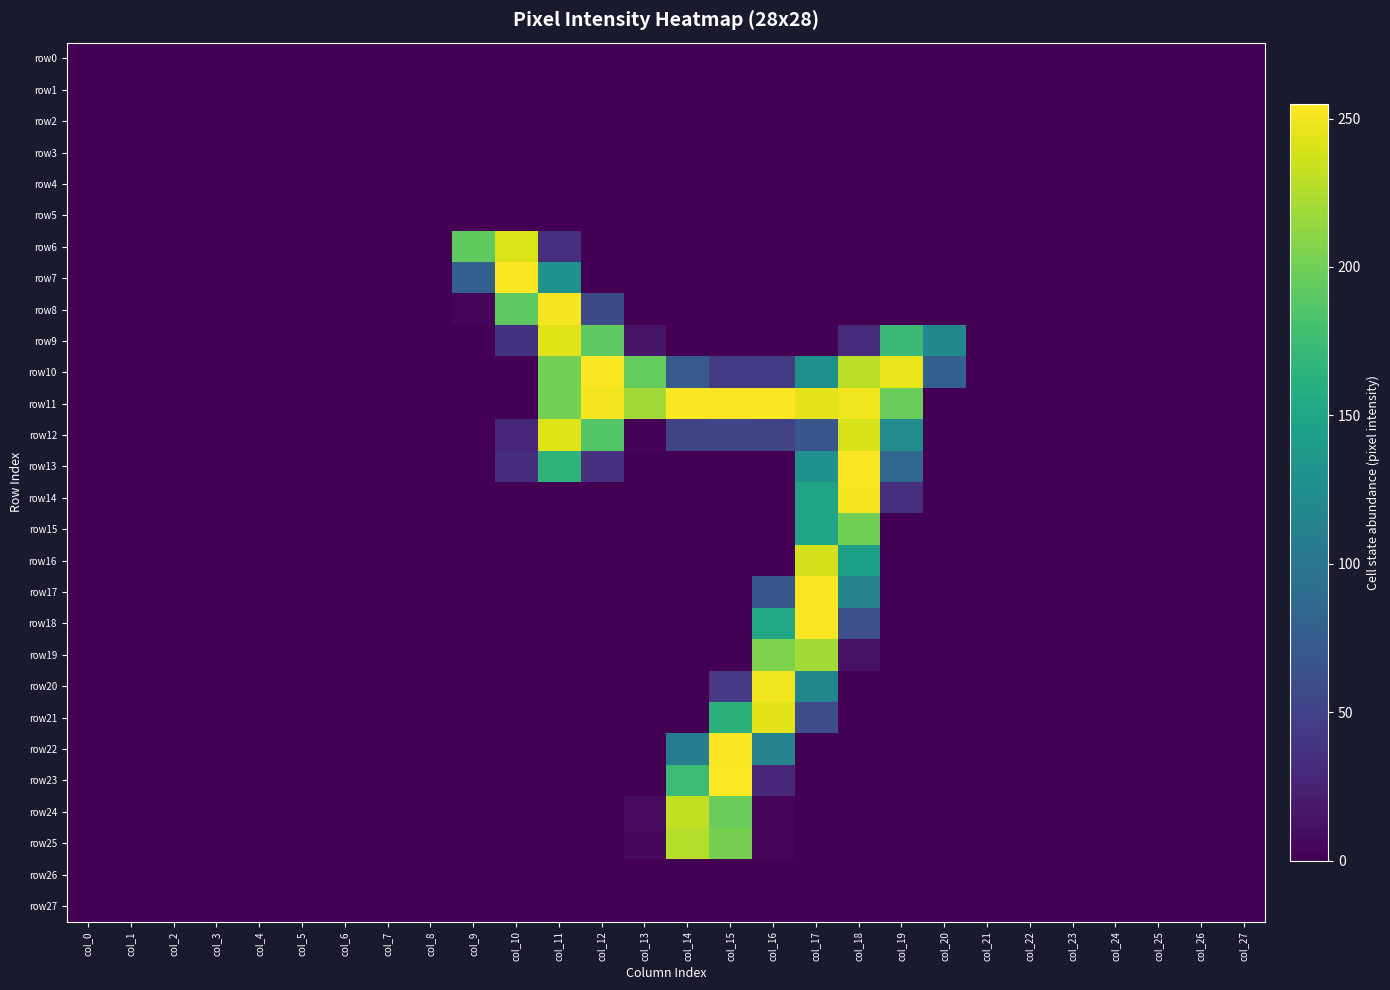

Reading left to right, what are all the values shown in this chart?

row0: col_0=0	col_1=0	col_2=0	col_3=0	col_4=0	col_5=0	col_6=0	col_7=0	col_8=0	col_9=0	col_10=0	col_11=0	col_12=0	col_13=0	col_14=0	col_15=0	col_16=0	col_17=0	col_18=0	col_19=0	col_20=0	col_21=0	col_22=0	col_23=0	col_24=0	col_25=0	col_26=0	col_27=0
row1: col_0=0	col_1=0	col_2=0	col_3=0	col_4=0	col_5=0	col_6=0	col_7=0	col_8=0	col_9=0	col_10=0	col_11=0	col_12=0	col_13=0	col_14=0	col_15=0	col_16=0	col_17=0	col_18=0	col_19=0	col_20=0	col_21=0	col_22=0	col_23=0	col_24=0	col_25=0	col_26=0	col_27=0
row2: col_0=0	col_1=0	col_2=0	col_3=0	col_4=0	col_5=0	col_6=0	col_7=0	col_8=0	col_9=0	col_10=0	col_11=0	col_12=0	col_13=0	col_14=0	col_15=0	col_16=0	col_17=0	col_18=0	col_19=0	col_20=0	col_21=0	col_22=0	col_23=0	col_24=0	col_25=0	col_26=0	col_27=0
row3: col_0=0	col_1=0	col_2=0	col_3=0	col_4=0	col_5=0	col_6=0	col_7=0	col_8=0	col_9=0	col_10=0	col_11=0	col_12=0	col_13=0	col_14=0	col_15=0	col_16=0	col_17=0	col_18=0	col_19=0	col_20=0	col_21=0	col_22=0	col_23=0	col_24=0	col_25=0	col_26=0	col_27=0
row4: col_0=0	col_1=0	col_2=0	col_3=0	col_4=0	col_5=0	col_6=0	col_7=0	col_8=0	col_9=0	col_10=0	col_11=0	col_12=0	col_13=0	col_14=0	col_15=0	col_16=0	col_17=0	col_18=0	col_19=0	col_20=0	col_21=0	col_22=0	col_23=0	col_24=0	col_25=0	col_26=0	col_27=0
row5: col_0=0	col_1=0	col_2=0	col_3=0	col_4=0	col_5=0	col_6=0	col_7=0	col_8=0	col_9=0	col_10=0	col_11=0	col_12=0	col_13=0	col_14=0	col_15=0	col_16=0	col_17=0	col_18=0	col_19=0	col_20=0	col_21=0	col_22=0	col_23=0	col_24=0	col_25=0	col_26=0	col_27=0
row6: col_0=0	col_1=0	col_2=0	col_3=0	col_4=0	col_5=0	col_6=0	col_7=0	col_8=0	col_9=193	col_10=242	col_11=35	col_12=0	col_13=0	col_14=0	col_15=0	col_16=0	col_17=0	col_18=0	col_19=0	col_20=0	col_21=0	col_22=0	col_23=0	col_24=0	col_25=0	col_26=0	col_27=0
row7: col_0=0	col_1=0	col_2=0	col_3=0	col_4=0	col_5=0	col_6=0	col_7=0	col_8=0	col_9=78	col_10=254	col_11=130	col_12=0	col_13=0	col_14=0	col_15=0	col_16=0	col_17=0	col_18=0	col_19=0	col_20=0	col_21=0	col_22=0	col_23=0	col_24=0	col_25=0	col_26=0	col_27=0
row8: col_0=0	col_1=0	col_2=0	col_3=0	col_4=0	col_5=0	col_6=0	col_7=0	col_8=0	col_9=3	col_10=192	col_11=252	col_12=57	col_13=0	col_14=0	col_15=0	col_16=0	col_17=0	col_18=0	col_19=0	col_20=0	col_21=0	col_22=0	col_23=0	col_24=0	col_25=0	col_26=0	col_27=0
row9: col_0=0	col_1=0	col_2=0	col_3=0	col_4=0	col_5=0	col_6=0	col_7=0	col_8=0	col_9=0	col_10=37	col_11=243	col_12=192	col_13=15	col_14=0	col_15=0	col_16=0	col_17=0	col_18=30	col_19=174	col_20=118	col_21=0	col_22=0	col_23=0	col_24=0	col_25=0	col_26=0	col_27=0
row10: col_0=0	col_1=0	col_2=0	col_3=0	col_4=0	col_5=0	col_6=0	col_7=0	col_8=0	col_9=0	col_10=0	col_11=202	col_12=254	col_13=195	col_14=72	col_15=45	col_16=44	col_17=127	col_18=229	col_19=246	col_20=78	col_21=0	col_22=0	col_23=0	col_24=0	col_25=0	col_26=0	col_27=0
row11: col_0=0	col_1=0	col_2=0	col_3=0	col_4=0	col_5=0	col_6=0	col_7=0	col_8=0	col_9=0	col_10=0	col_11=202	col_12=251	col_13=220	col_14=254	col_15=254	col_16=254	col_17=245	col_18=250	col_19=197	col_20=0	col_21=0	col_22=0	col_23=0	col_24=0	col_25=0	col_26=0	col_27=0
row12: col_0=0	col_1=0	col_2=0	col_3=0	col_4=0	col_5=0	col_6=0	col_7=0	col_8=0	col_9=0	col_10=28	col_11=243	col_12=187	col_13=2	col_14=52	col_15=53	col_16=52	col_17=68	col_18=240	col_19=123	col_20=0	col_21=0	col_22=0	col_23=0	col_24=0	col_25=0	col_26=0	col_27=0
row13: col_0=0	col_1=0	col_2=0	col_3=0	col_4=0	col_5=0	col_6=0	col_7=0	col_8=0	col_9=0	col_10=33	col_11=166	col_12=36	col_13=0	col_14=0	col_15=0	col_16=0	col_17=128	col_18=254	col_19=86	col_20=0	col_21=0	col_22=0	col_23=0	col_24=0	col_25=0	col_26=0	col_27=0
row14: col_0=0	col_1=0	col_2=0	col_3=0	col_4=0	col_5=0	col_6=0	col_7=0	col_8=0	col_9=0	col_10=0	col_11=0	col_12=0	col_13=0	col_14=0	col_15=0	col_16=0	col_17=149	col_18=252	col_19=34	col_20=0	col_21=0	col_22=0	col_23=0	col_24=0	col_25=0	col_26=0	col_27=0
row15: col_0=0	col_1=0	col_2=0	col_3=0	col_4=0	col_5=0	col_6=0	col_7=0	col_8=0	col_9=0	col_10=0	col_11=0	col_12=0	col_13=0	col_14=0	col_15=0	col_16=0	col_17=149	col_18=201	col_19=0	col_20=0	col_21=0	col_22=0	col_23=0	col_24=0	col_25=0	col_26=0	col_27=0
row16: col_0=0	col_1=0	col_2=0	col_3=0	col_4=0	col_5=0	col_6=0	col_7=0	col_8=0	col_9=0	col_10=0	col_11=0	col_12=0	col_13=0	col_14=0	col_15=0	col_16=0	col_17=238	col_18=144	col_19=0	col_20=0	col_21=0	col_22=0	col_23=0	col_24=0	col_25=0	col_26=0	col_27=0
row17: col_0=0	col_1=0	col_2=0	col_3=0	col_4=0	col_5=0	col_6=0	col_7=0	col_8=0	col_9=0	col_10=0	col_11=0	col_12=0	col_13=0	col_14=0	col_15=0	col_16=69	col_17=253	col_18=114	col_19=0	col_20=0	col_21=0	col_22=0	col_23=0	col_24=0	col_25=0	col_26=0	col_27=0
row18: col_0=0	col_1=0	col_2=0	col_3=0	col_4=0	col_5=0	col_6=0	col_7=0	col_8=0	col_9=0	col_10=0	col_11=0	col_12=0	col_13=0	col_14=0	col_15=0	col_16=152	col_17=254	col_18=62	col_19=0	col_20=0	col_21=0	col_22=0	col_23=0	col_24=0	col_25=0	col_26=0	col_27=0
row19: col_0=0	col_1=0	col_2=0	col_3=0	col_4=0	col_5=0	col_6=0	col_7=0	col_8=0	col_9=0	col_10=0	col_11=0	col_12=0	col_13=0	col_14=0	col_15=0	col_16=206	col_17=220	col_18=12	col_19=0	col_20=0	col_21=0	col_22=0	col_23=0	col_24=0	col_25=0	col_26=0	col_27=0
row20: col_0=0	col_1=0	col_2=0	col_3=0	col_4=0	col_5=0	col_6=0	col_7=0	col_8=0	col_9=0	col_10=0	col_11=0	col_12=0	col_13=0	col_14=0	col_15=42	col_16=250	col_17=117	col_18=0	col_19=0	col_20=0	col_21=0	col_22=0	col_23=0	col_24=0	col_25=0	col_26=0	col_27=0
row21: col_0=0	col_1=0	col_2=0	col_3=0	col_4=0	col_5=0	col_6=0	col_7=0	col_8=0	col_9=0	col_10=0	col_11=0	col_12=0	col_13=0	col_14=0	col_15=164	col_16=244	col_17=60	col_18=0	col_19=0	col_20=0	col_21=0	col_22=0	col_23=0	col_24=0	col_25=0	col_26=0	col_27=0
row22: col_0=0	col_1=0	col_2=0	col_3=0	col_4=0	col_5=0	col_6=0	col_7=0	col_8=0	col_9=0	col_10=0	col_11=0	col_12=0	col_13=0	col_14=110	col_15=254	col_16=114	col_17=0	col_18=0	col_19=0	col_20=0	col_21=0	col_22=0	col_23=0	col_24=0	col_25=0	col_26=0	col_27=0
row23: col_0=0	col_1=0	col_2=0	col_3=0	col_4=0	col_5=0	col_6=0	col_7=0	col_8=0	col_9=0	col_10=0	col_11=0	col_12=0	col_13=0	col_14=175	col_15=255	col_16=29	col_17=0	col_18=0	col_19=0	col_20=0	col_21=0	col_22=0	col_23=0	col_24=0	col_25=0	col_26=0	col_27=0
row24: col_0=0	col_1=0	col_2=0	col_3=0	col_4=0	col_5=0	col_6=0	col_7=0	col_8=0	col_9=0	col_10=0	col_11=0	col_12=0	col_13=7	col_14=232	col_15=197	col_16=3	col_17=0	col_18=0	col_19=0	col_20=0	col_21=0	col_22=0	col_23=0	col_24=0	col_25=0	col_26=0	col_27=0
row25: col_0=0	col_1=0	col_2=0	col_3=0	col_4=0	col_5=0	col_6=0	col_7=0	col_8=0	col_9=0	col_10=0	col_11=0	col_12=0	col_13=6	col_14=227	col_15=203	col_16=3	col_17=0	col_18=0	col_19=0	col_20=0	col_21=0	col_22=0	col_23=0	col_24=0	col_25=0	col_26=0	col_27=0
row26: col_0=0	col_1=0	col_2=0	col_3=0	col_4=0	col_5=0	col_6=0	col_7=0	col_8=0	col_9=0	col_10=0	col_11=0	col_12=0	col_13=0	col_14=0	col_15=0	col_16=0	col_17=0	col_18=0	col_19=0	col_20=0	col_21=0	col_22=0	col_23=0	col_24=0	col_25=0	col_26=0	col_27=0
row27: col_0=0	col_1=0	col_2=0	col_3=0	col_4=0	col_5=0	col_6=0	col_7=0	col_8=0	col_9=0	col_10=0	col_11=0	col_12=0	col_13=0	col_14=0	col_15=0	col_16=0	col_17=0	col_18=0	col_19=0	col_20=0	col_21=0	col_22=0	col_23=0	col_24=0	col_25=0	col_26=0	col_27=0